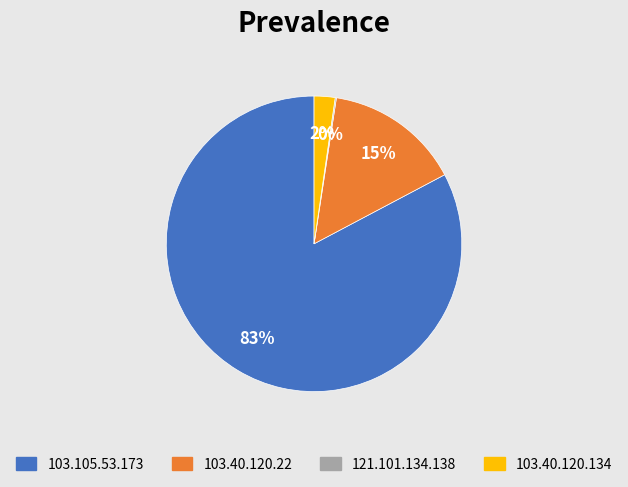

To the nearest percent, what portion does 103.105.53.173 represent?

83%